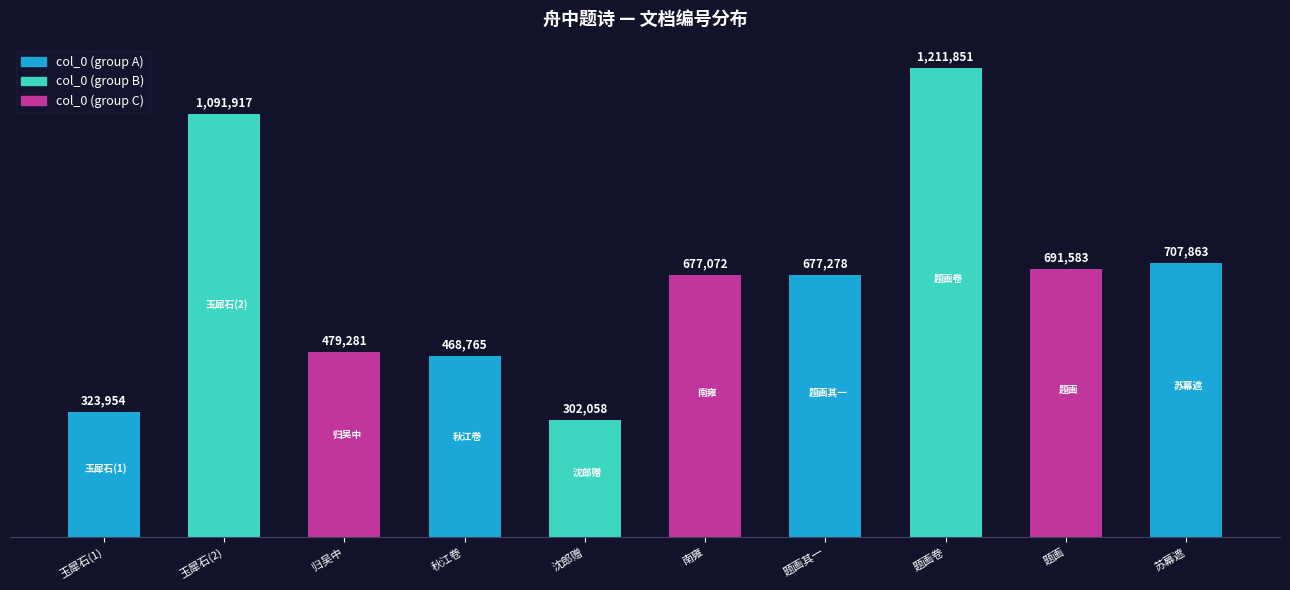

Reading left to right, what are all the values shown in this chart?

玉犀石(1)=323954	玉犀石(2)=1091917	归吴中=479281	秋江卷=468765	沈郎赠=302058	南雍=677072	题画其一=677278	题画卷=1211851	题画=691583	苏幕遮=707863